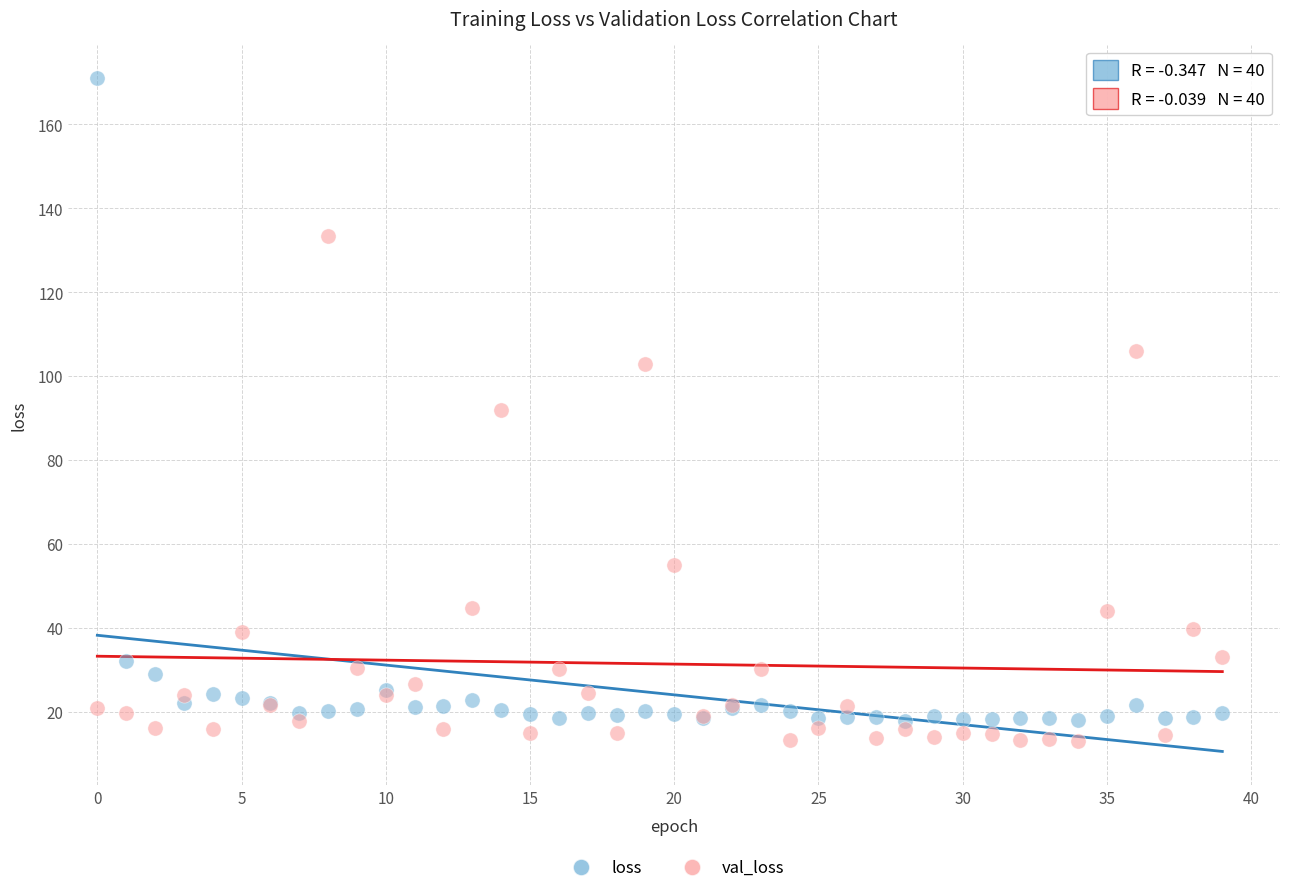

Which series has the widest spread of Y values?

loss